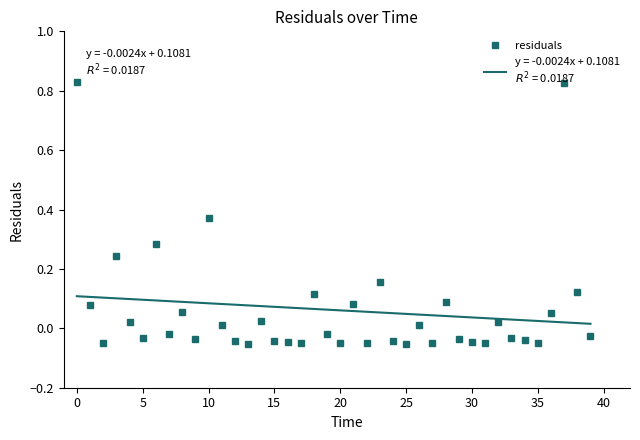

True or false: residuals has more than 0 interior local peaks.

True